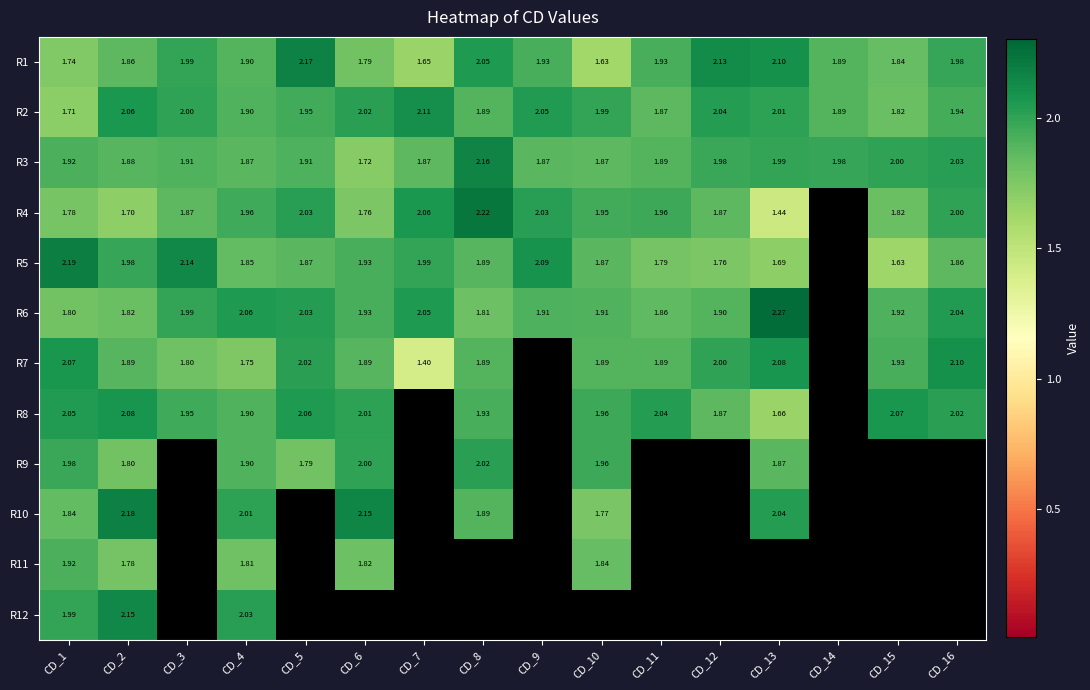

What is the maximum value shown in the chart?

2.3